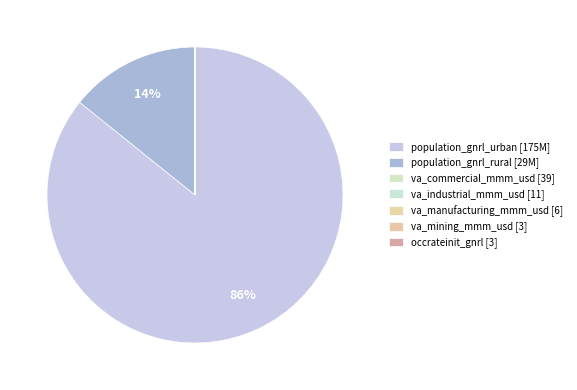

Is there a majority slice in this chart?

Yes